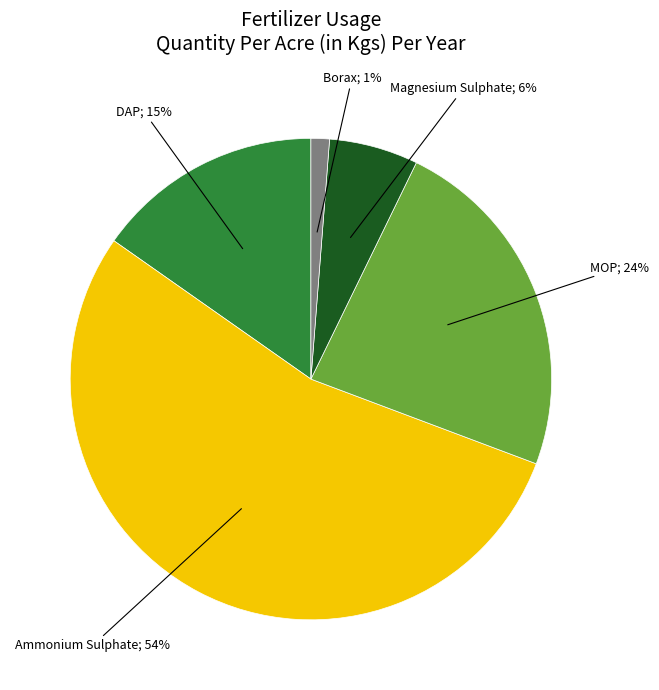

To the nearest percent, what is the average slice percentage?

20%